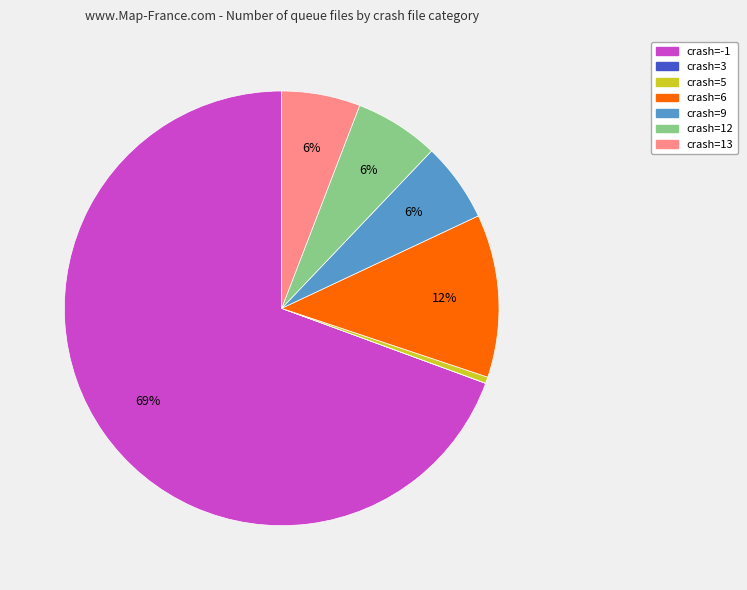

To the nearest percent, what is the average slice percentage?

14%